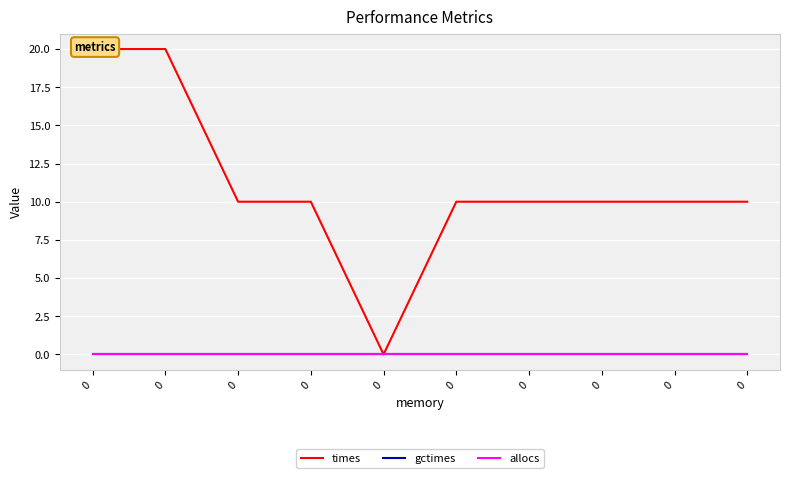

Between 0 and 0, which series saw the biggest shift?

times